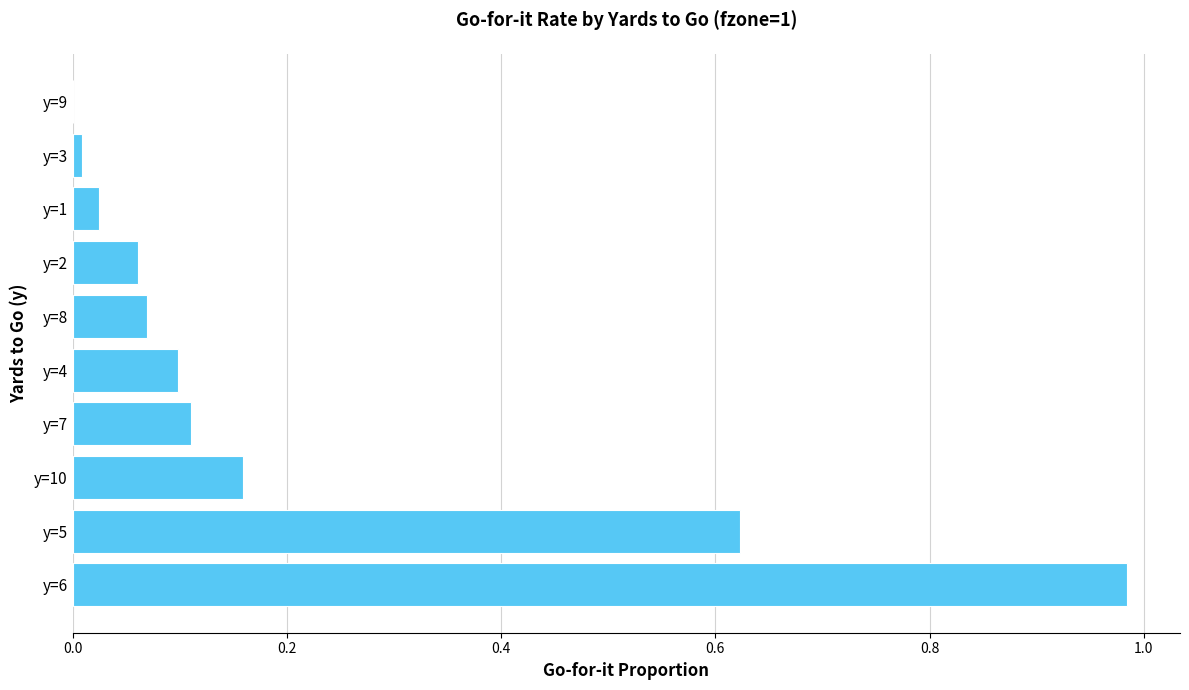

What is the sum of all values?

2.1